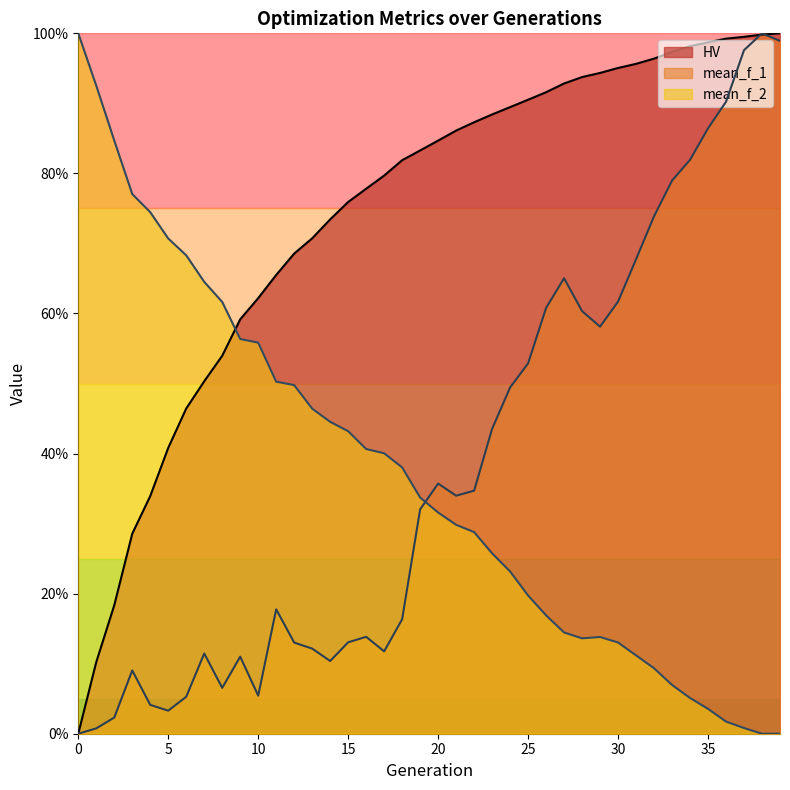

True or false: mean_f_2 has a value of 16.9 at 26.

True